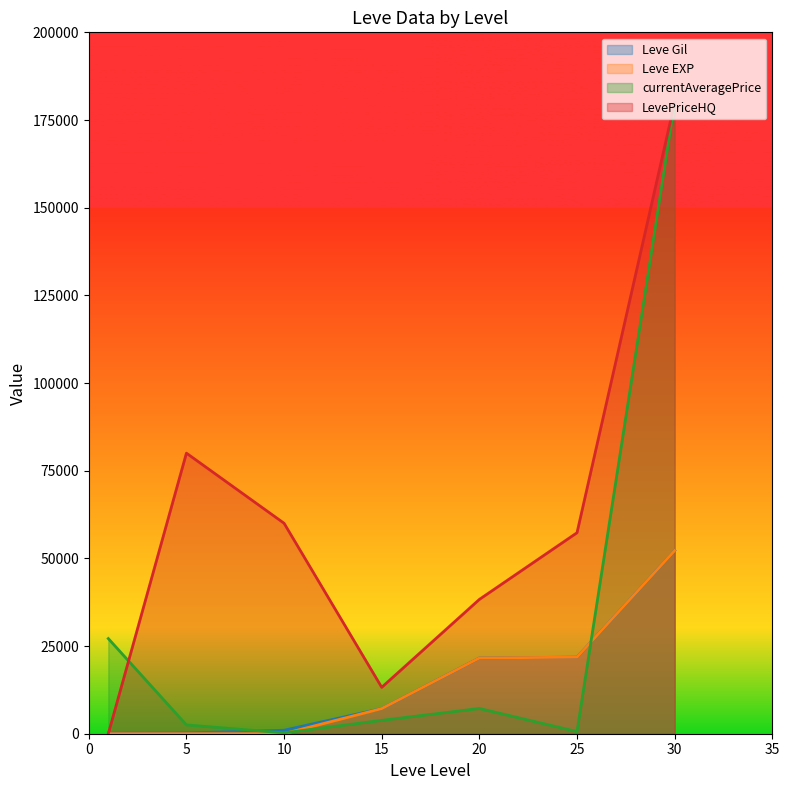

Reading right to left, extract all data points from this chart.

Leve Gil: 30=52220	25=21830	20=21600	15=7170	10=990	5=220	1=160
Leve EXP: 30=52220	25=21830	20=21600	15=7170	10=9	5=5	1=1
currentAveragePrice: 30=180000	25=606	20=7193	15=3807	10=250	5=2507	1=27128
LevePriceHQ: 30=180000	25=57312	20=38299	15=13225	10=60011	5=80006	1=0